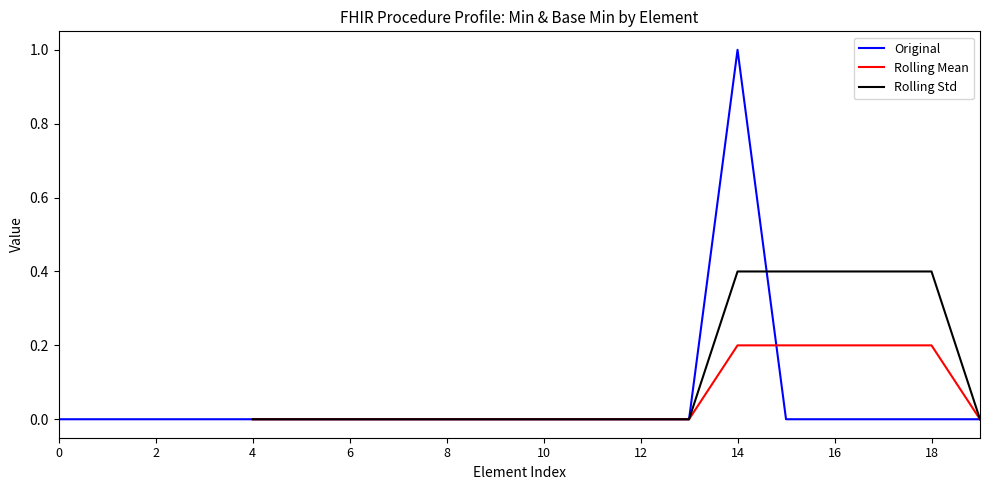

At how many categories does at least one series exceed 0?

5